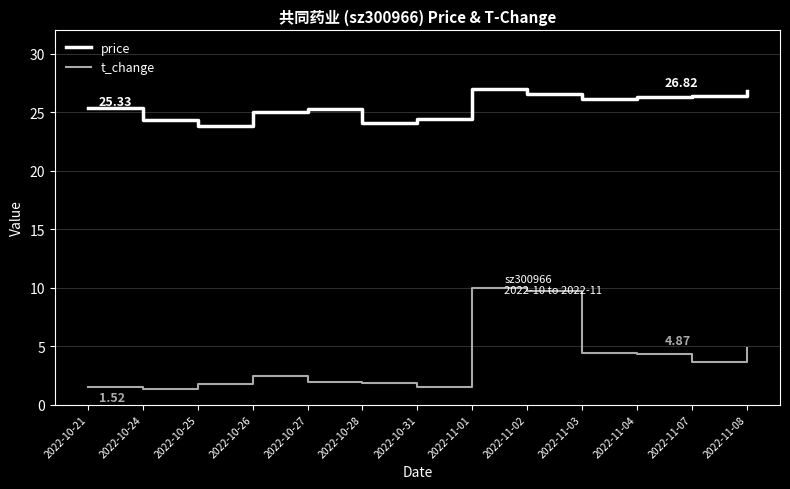

List the series in order of their peak value, highest first.

price, t_change